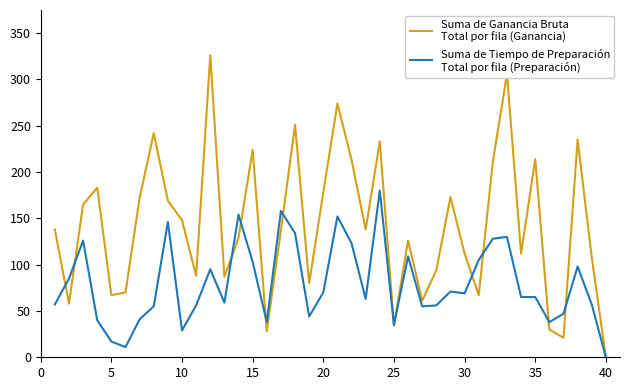

What is the greatest value displayed?

326